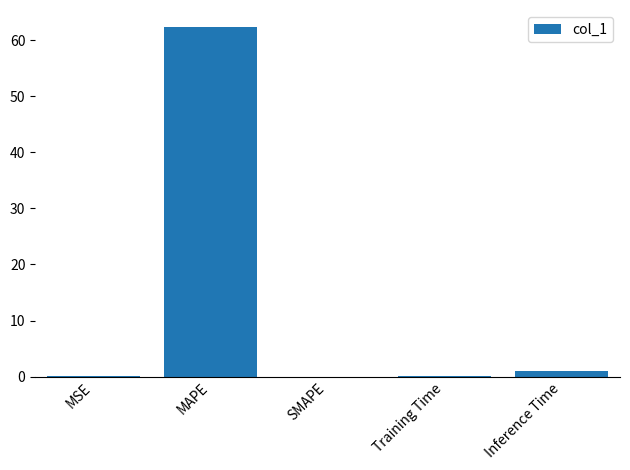

What is the sum of all values?

63.4